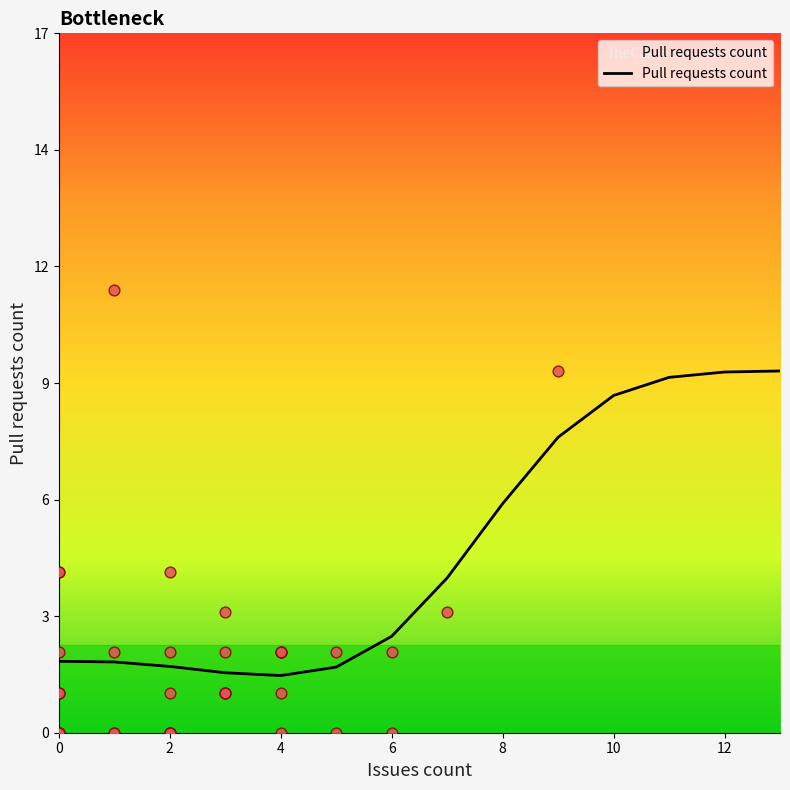

Which has a higher value, 4 or 9?

9